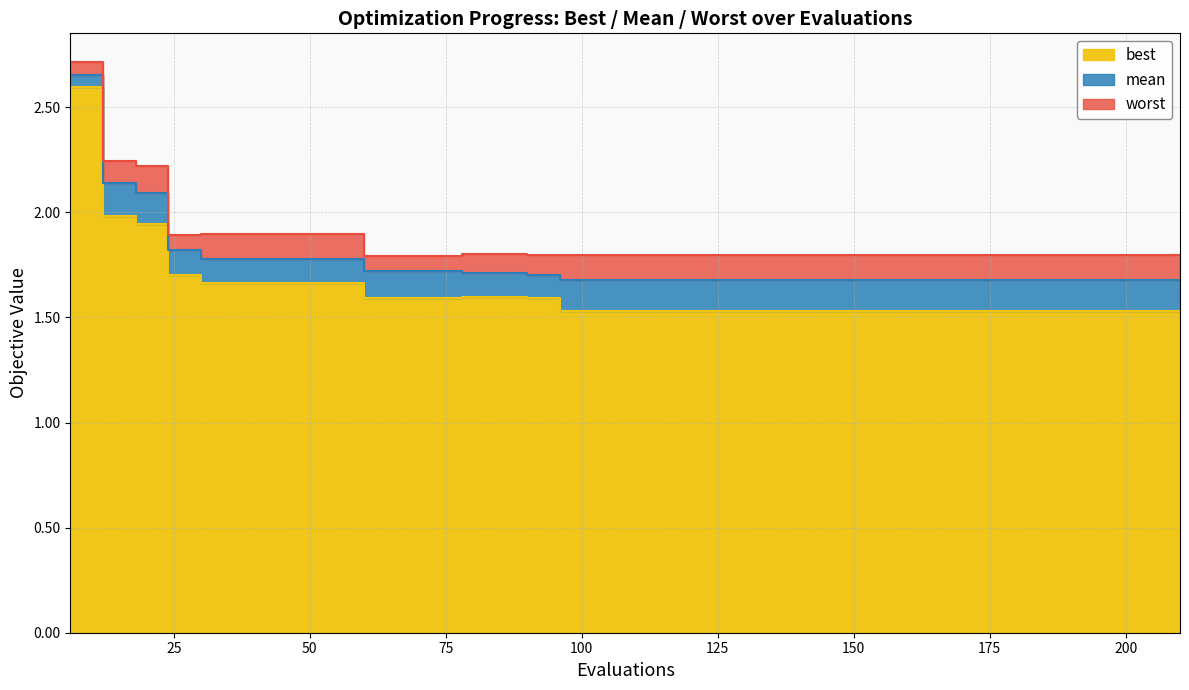

What are all the series names shown in the legend?

best, mean, worst